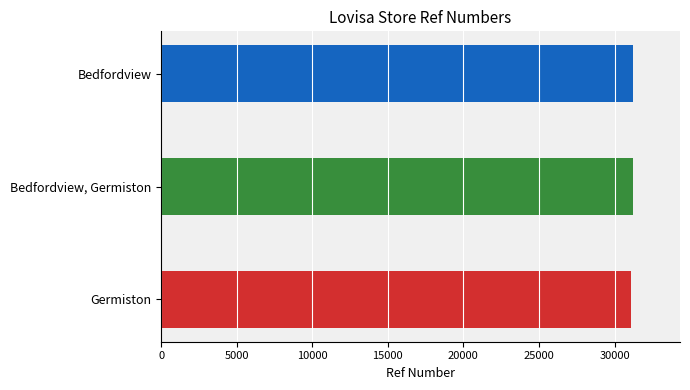

What is the ratio of the value at Germiston to the value at Bedfordview, Germiston?

1.0